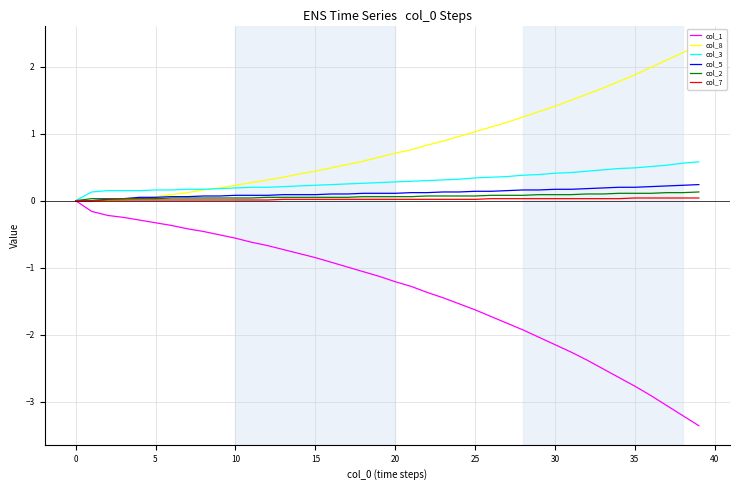

What is the highest value of the col_3 series?

0.6